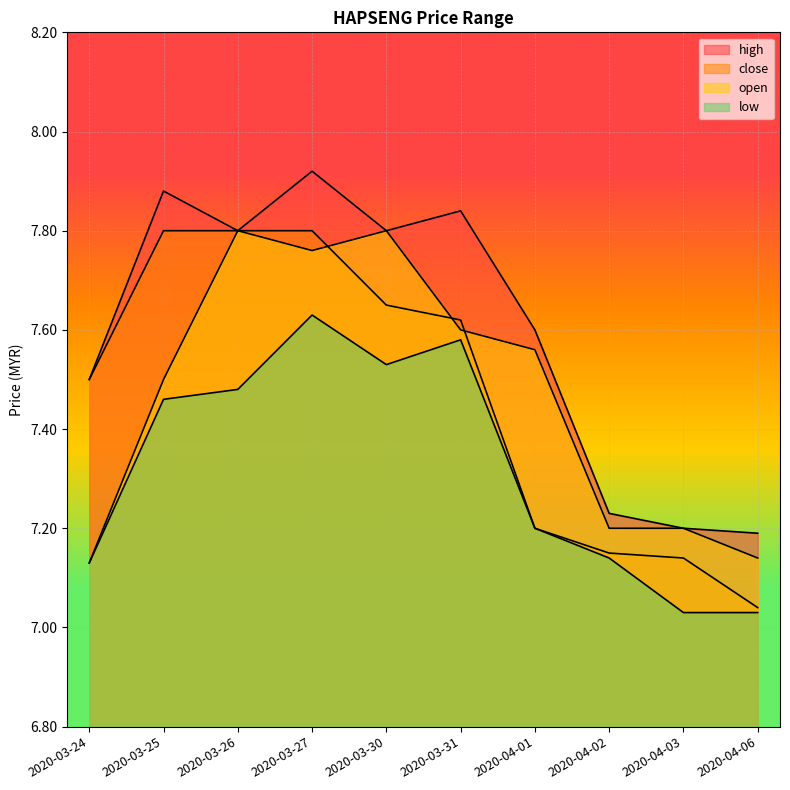

What position from the right is 2020-03-27?

7